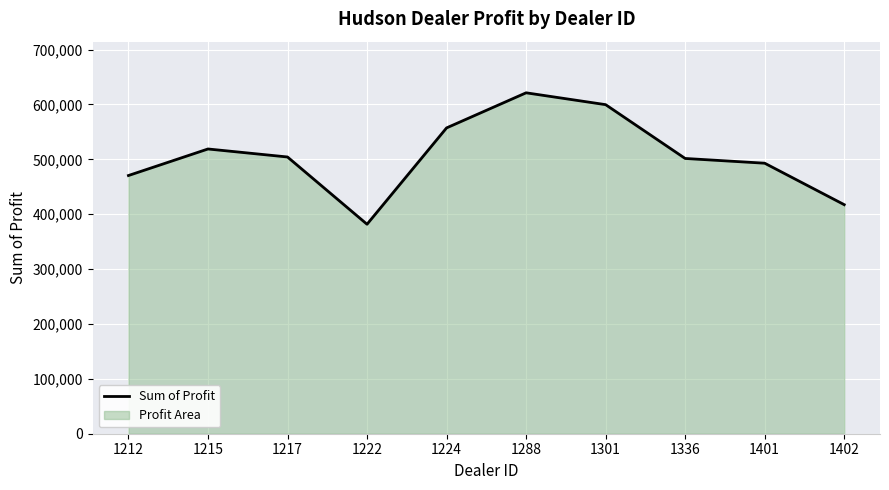

Where does the data first go above 504217?

1215